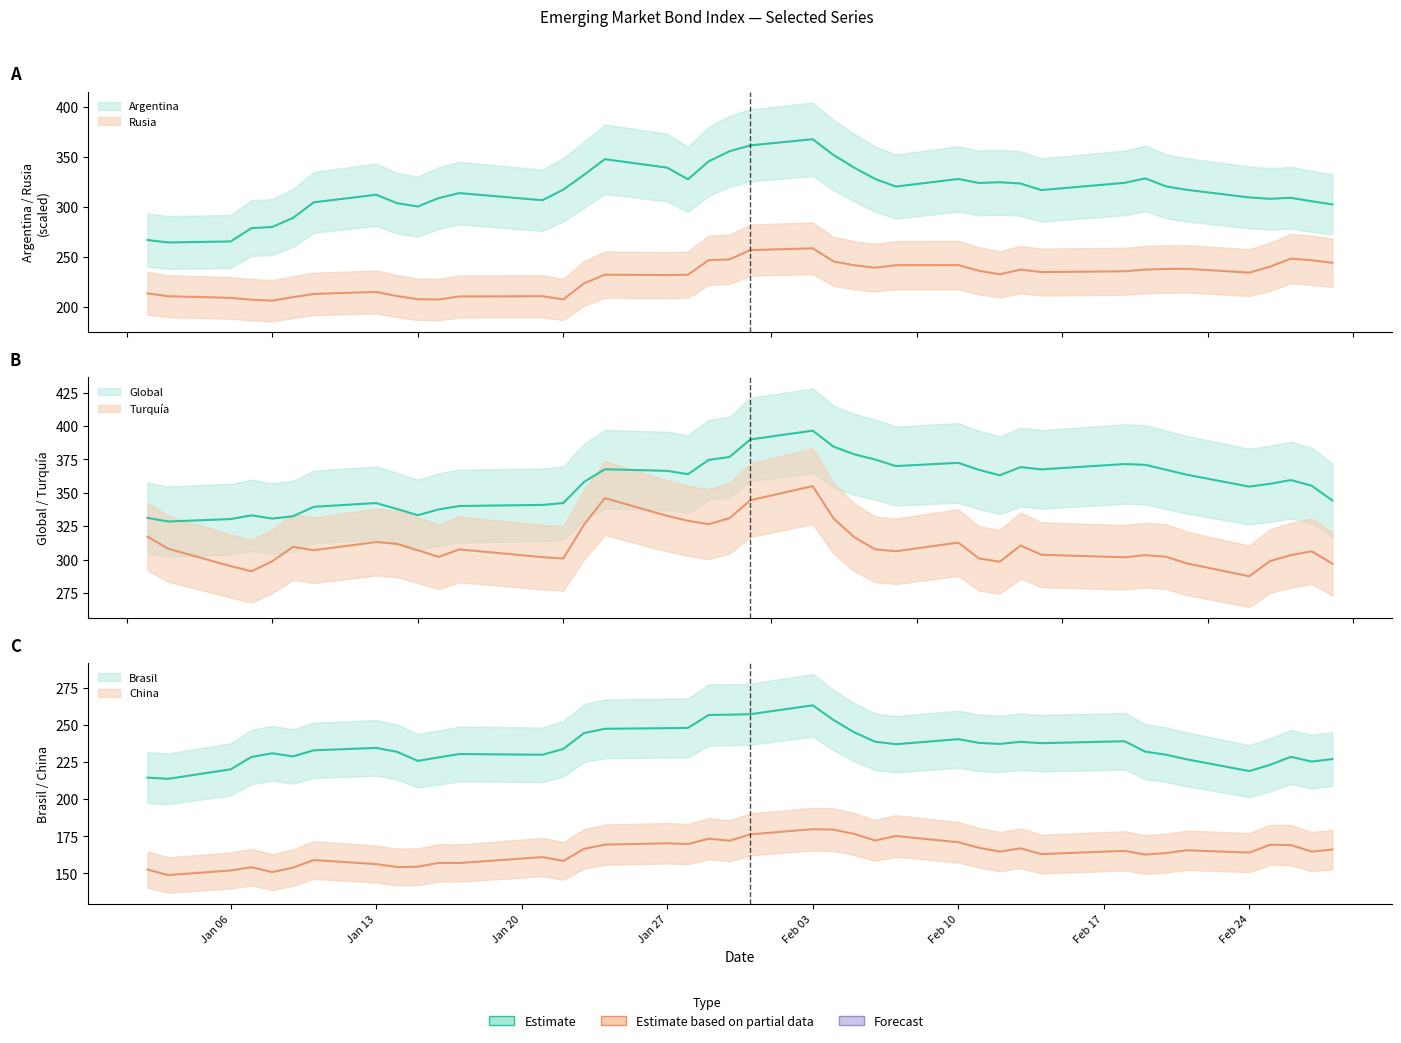

Which series ends up on top after the final intersection of Brasil and Rusia?

Rusia